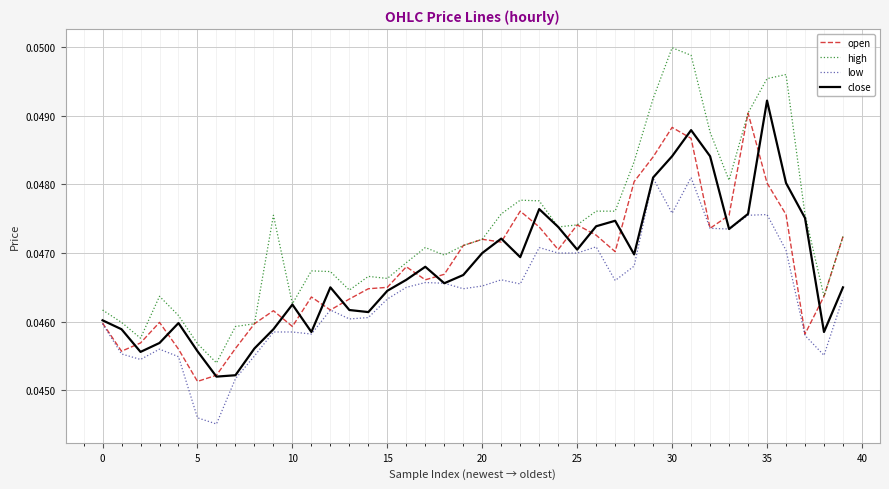

Which series has the widest spread of values?

high